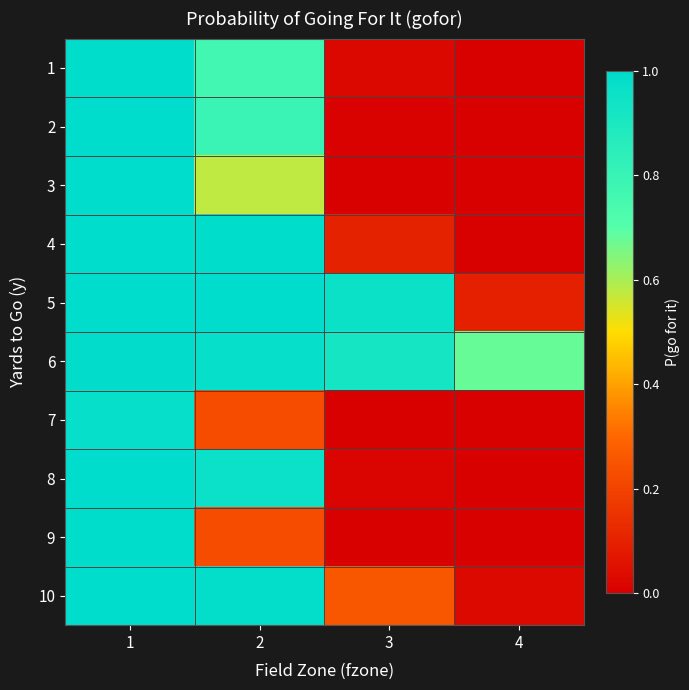

Which series has the largest range (max minus min)?

8